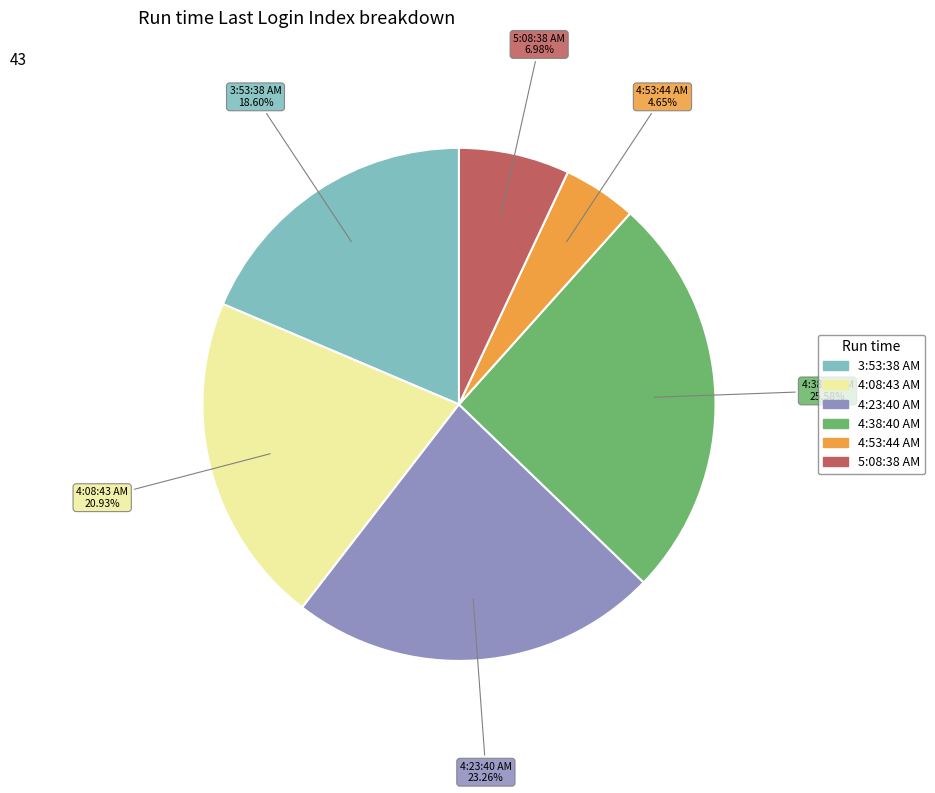

Between 5:08:38 AM and 3:53:38 AM, which is larger?

3:53:38 AM